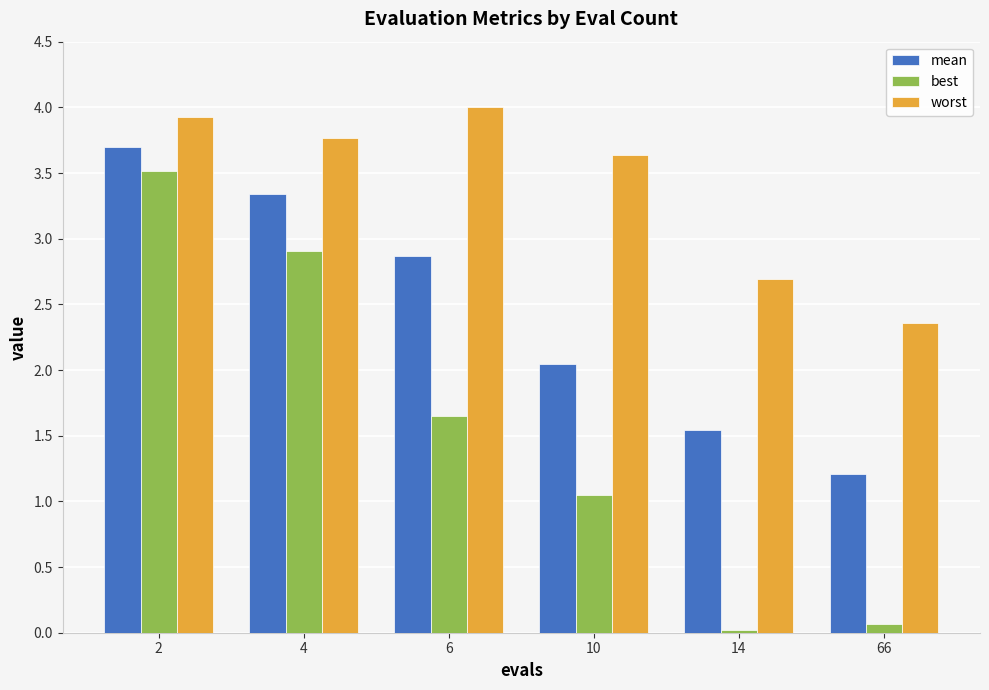

At how many categories does at least one series exceed 2?

6